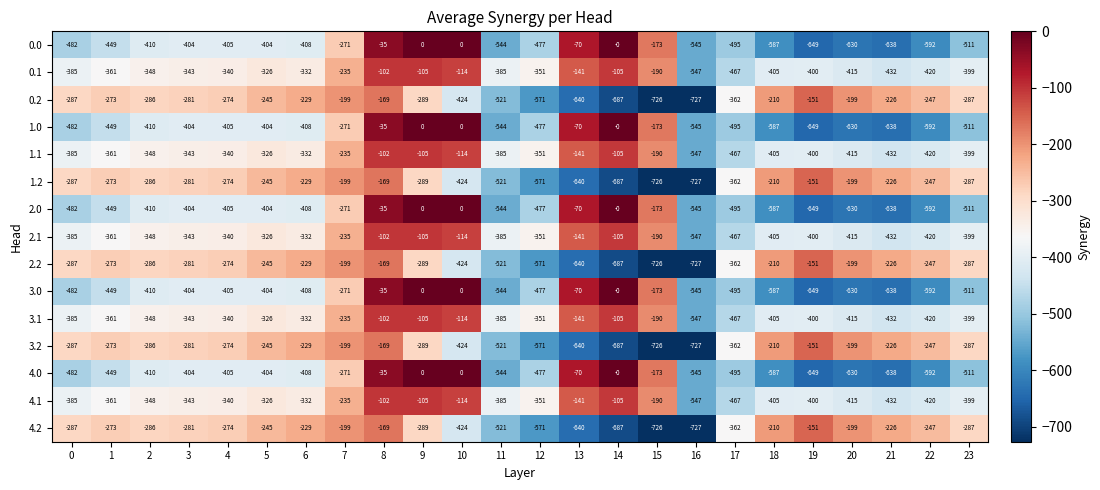

Read the 3.0 value at 1, to the nearest 10.

-450